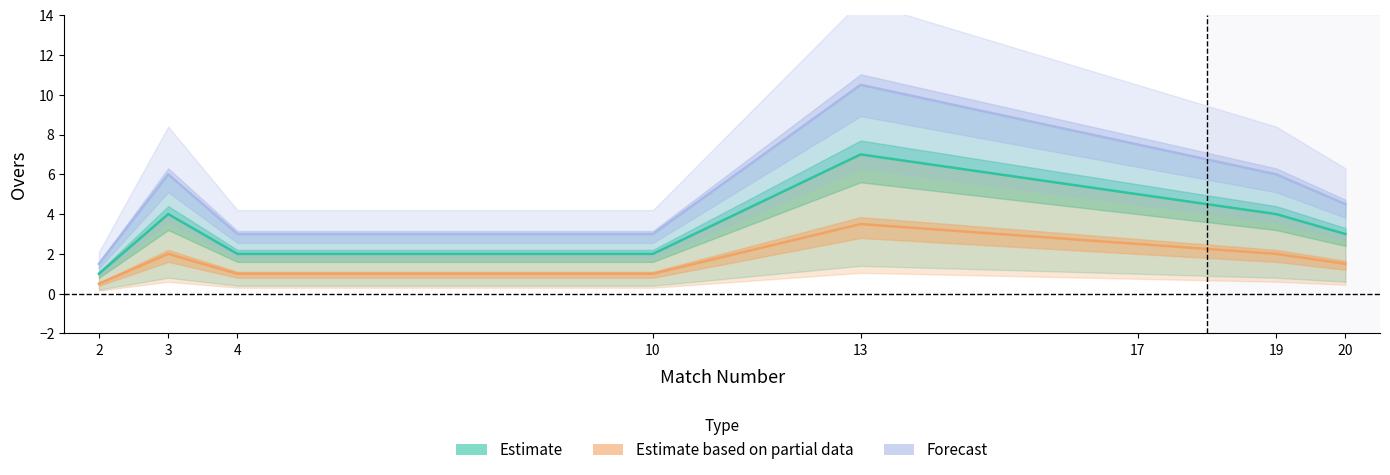

What is the maximum value shown in the chart?

10.5